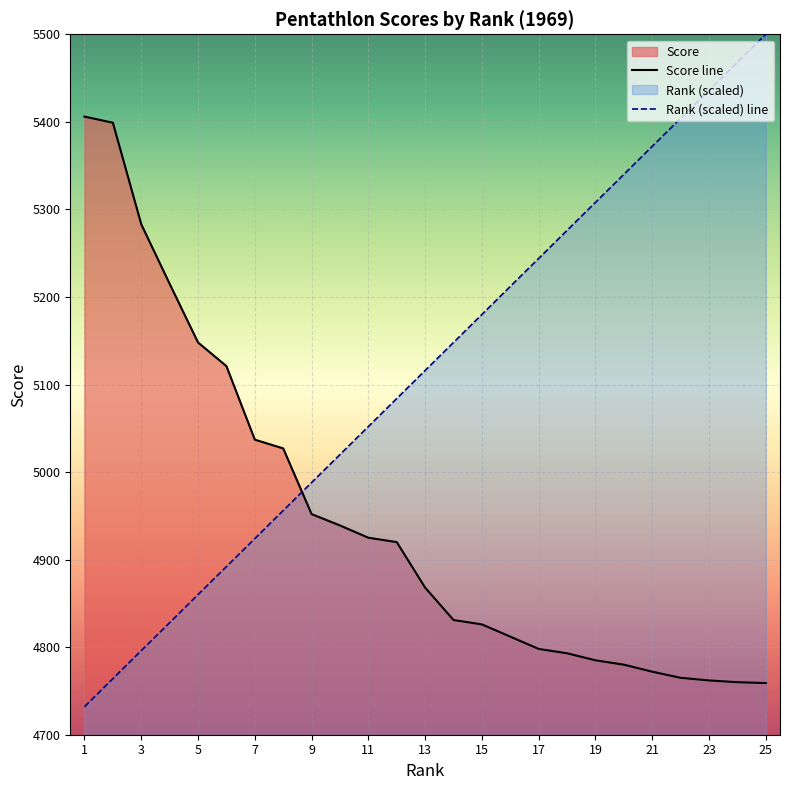

List the series in order of their overall mean, highest first.

Rank (scaled) line, Score line